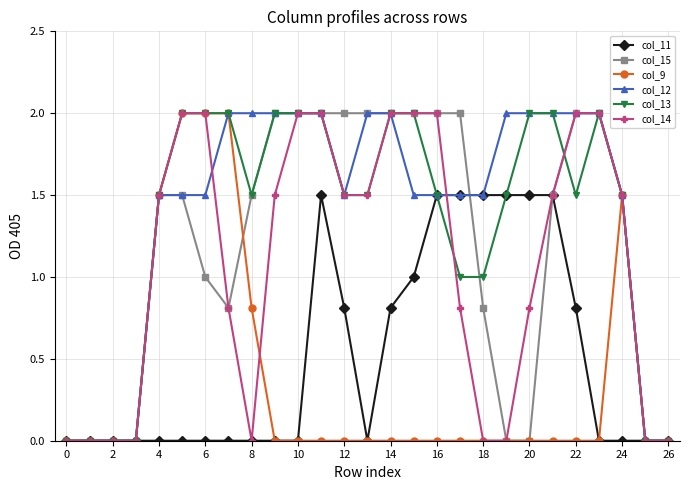

What is the value of the col_11 point at the 22nd from the left?

1.5